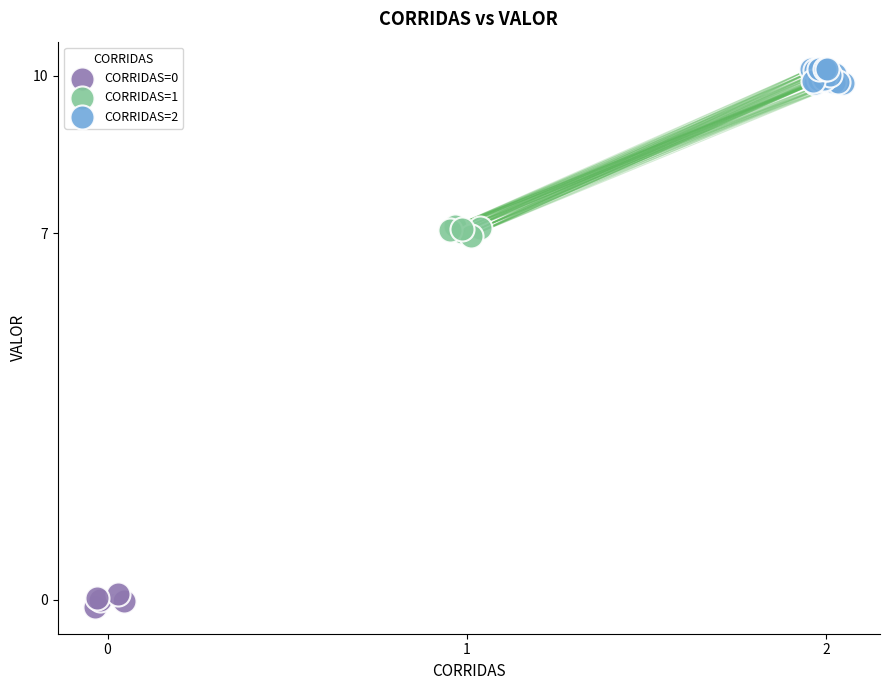

Which series reaches the maximum Y coordinate?

CORRIDAS=2